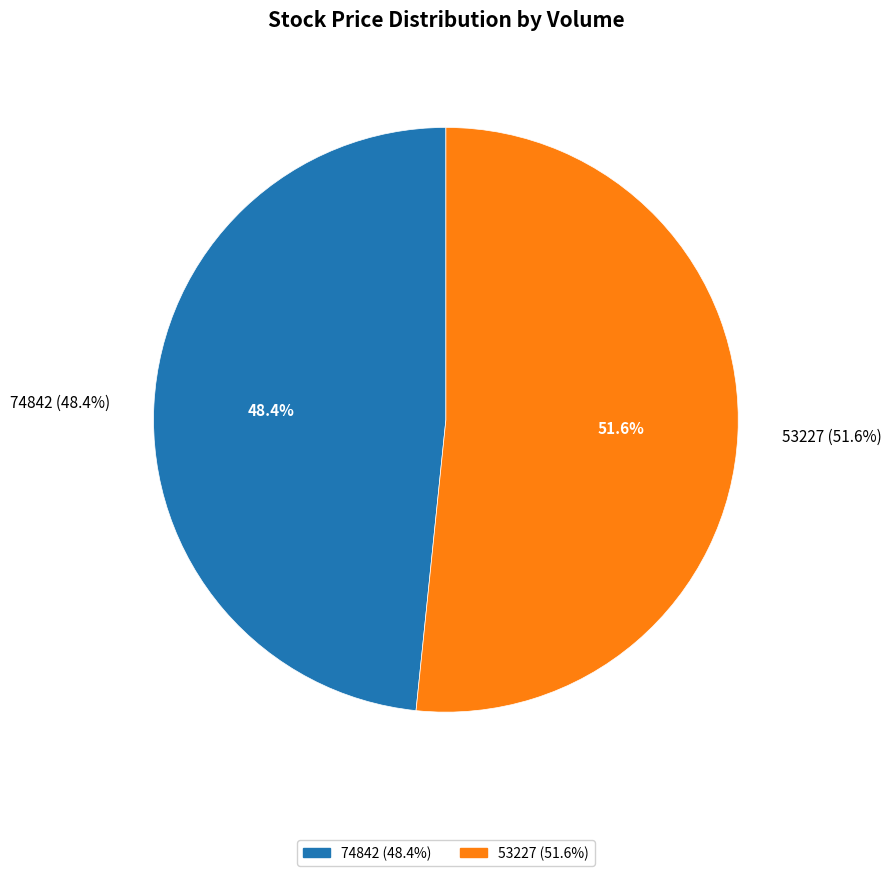

Which slice is the largest?

53227